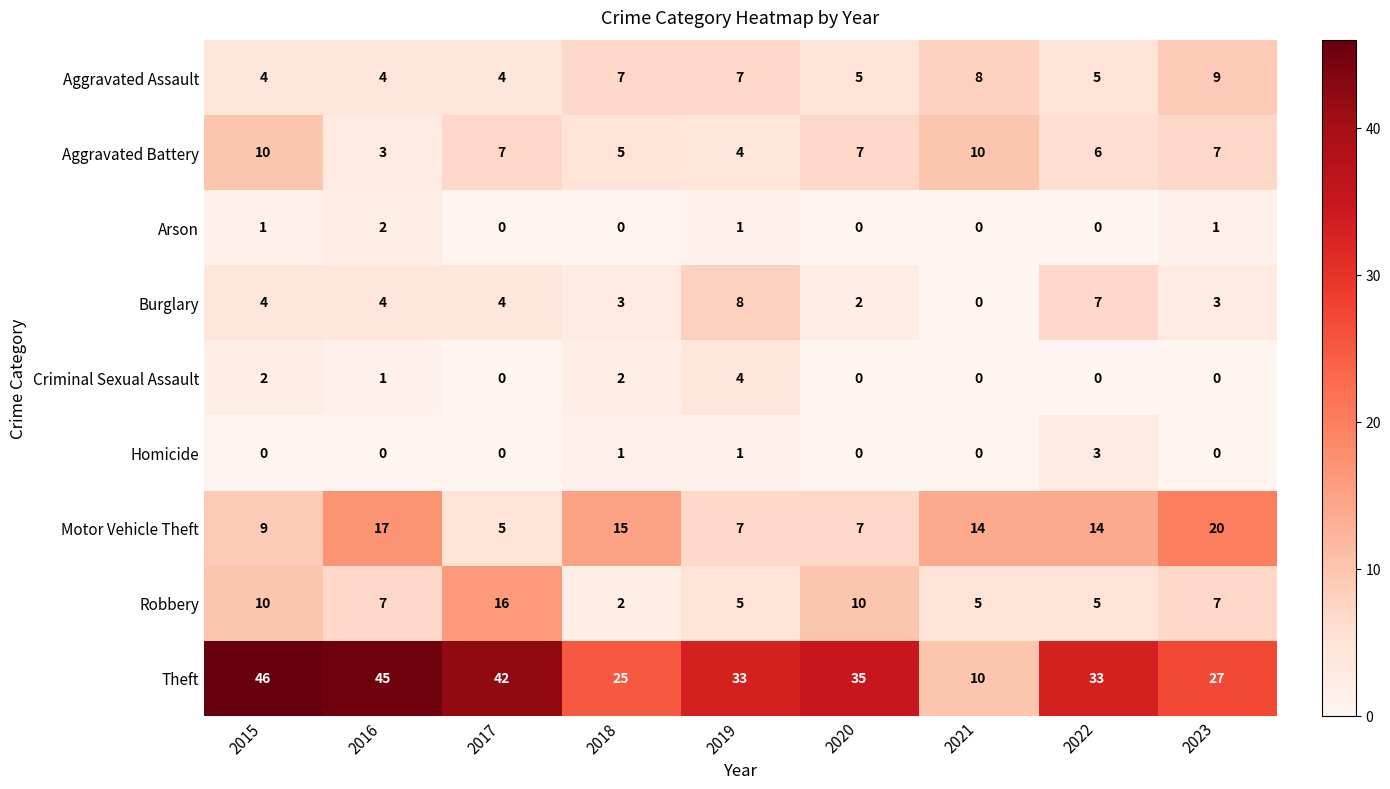

What is the difference between the second highest and minimum values in the Motor Vehicle Theft series?

12